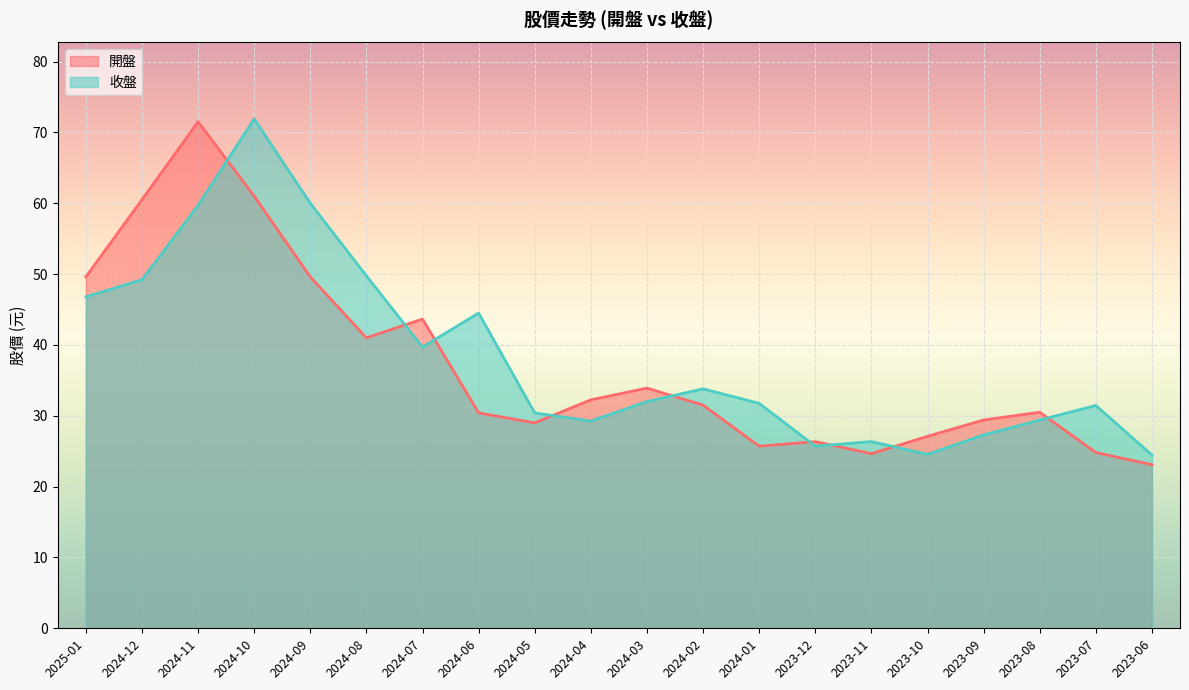

How many lines are shown in the chart?

2